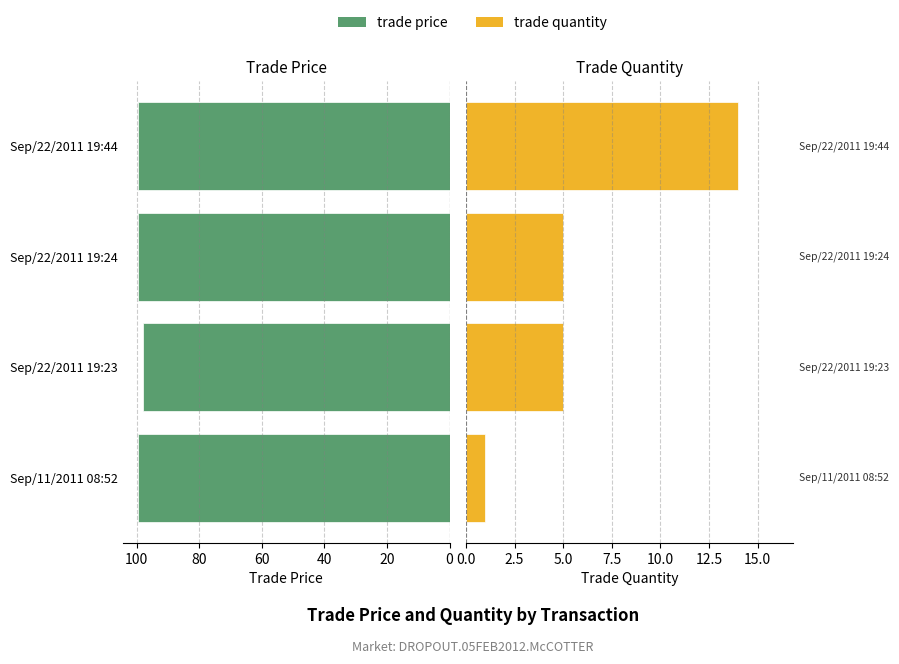

List the series in order of their peak value, lowest first.

trade quantity, trade price